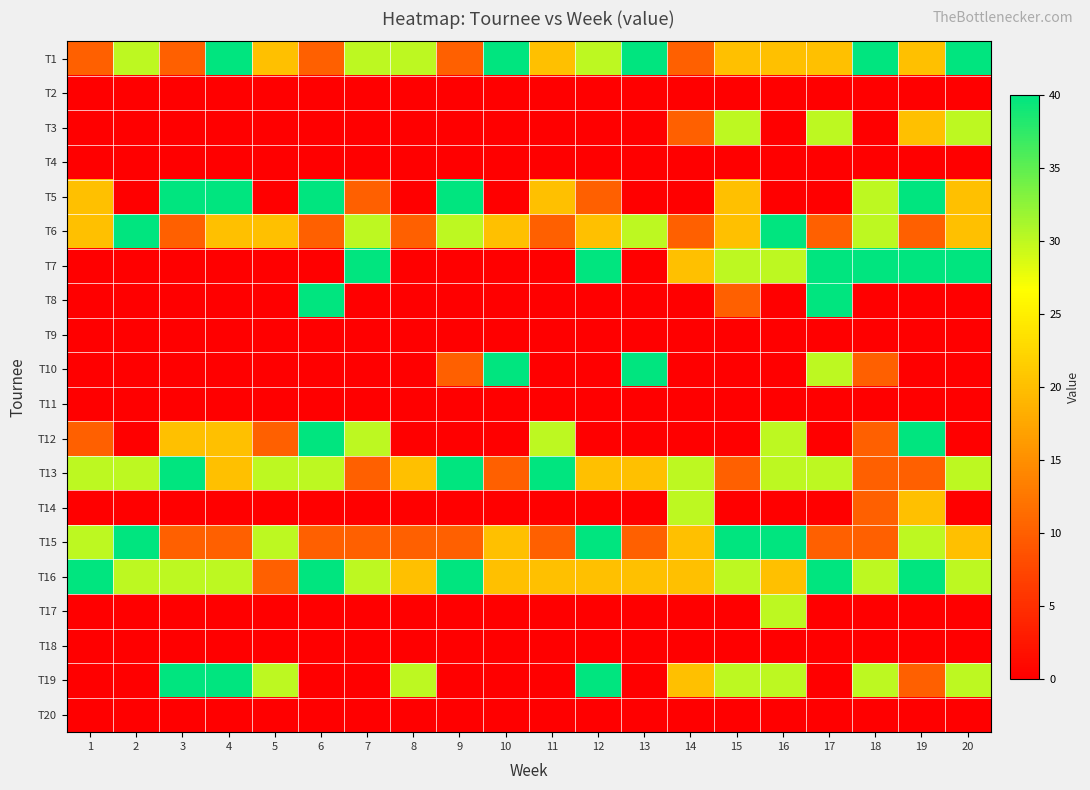

Which has a higher value, 8 or 6?

8